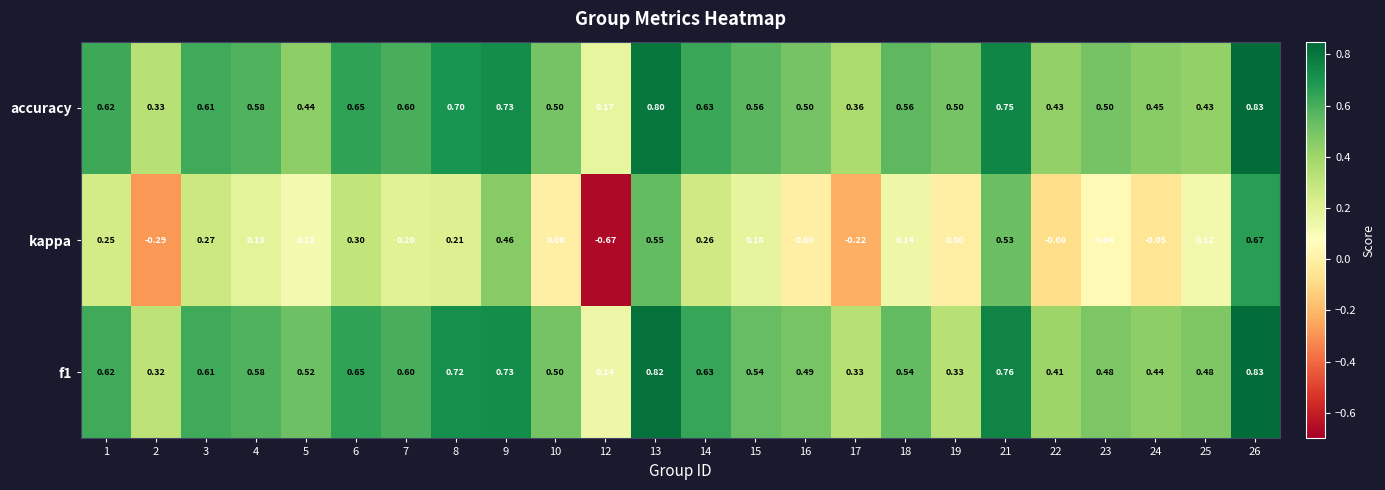

Is the value of kappa at 25 greater than the value of f1 at 14?

No